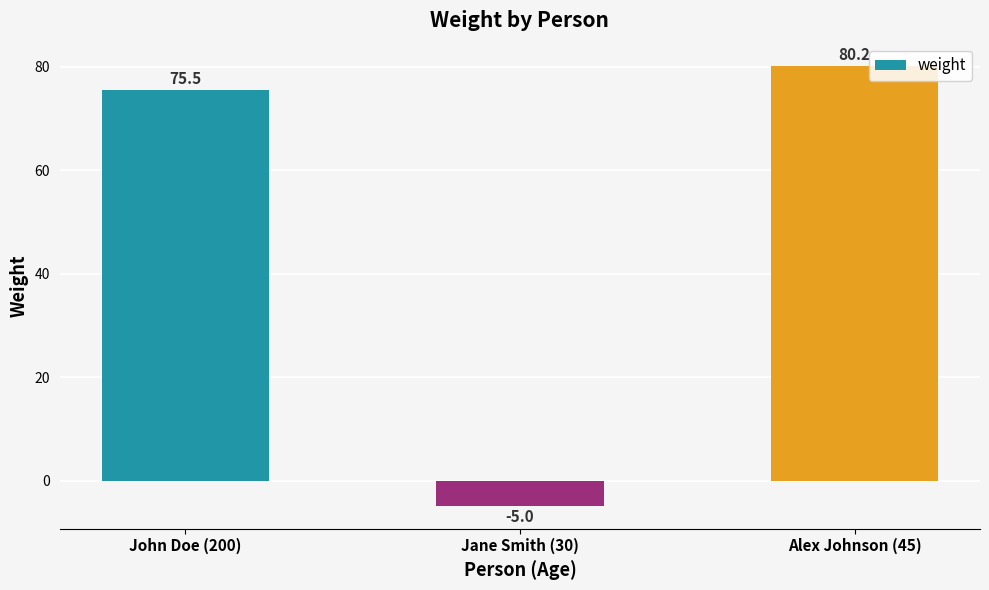

What is the average value?

50.2